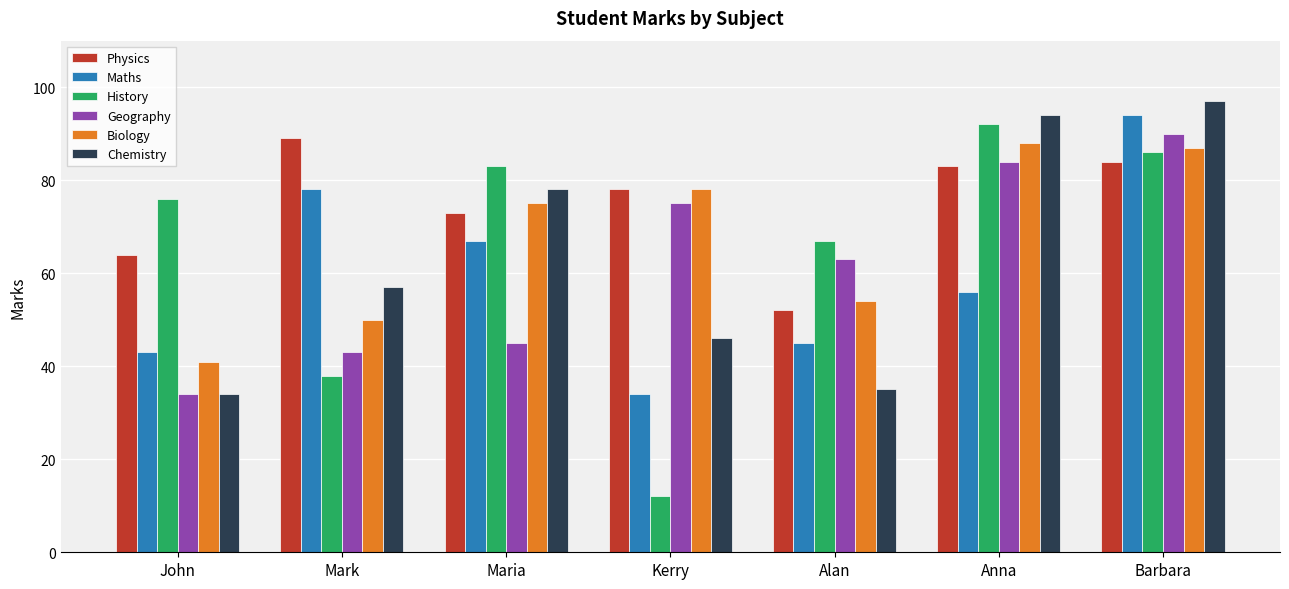

Between Maria and Alan, which series saw the biggest shift?

Chemistry